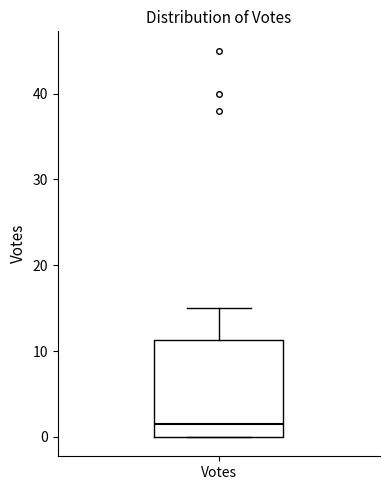

Where is the lower edge of the box for Votes on the y-axis? The values are not printed on the chart, so give them approximately, as read against the axis.

0